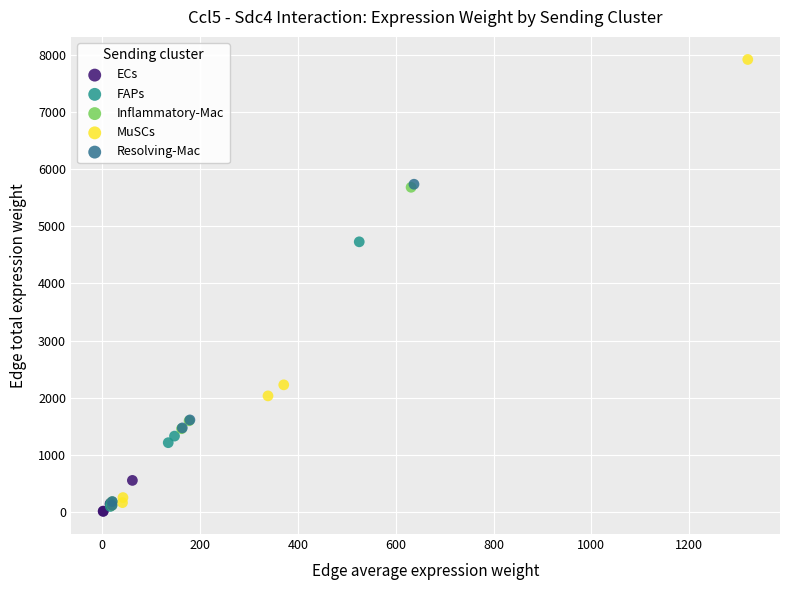

What are all the series names shown in the legend?

ECs, FAPs, Inflammatory-Mac, MuSCs, Resolving-Mac